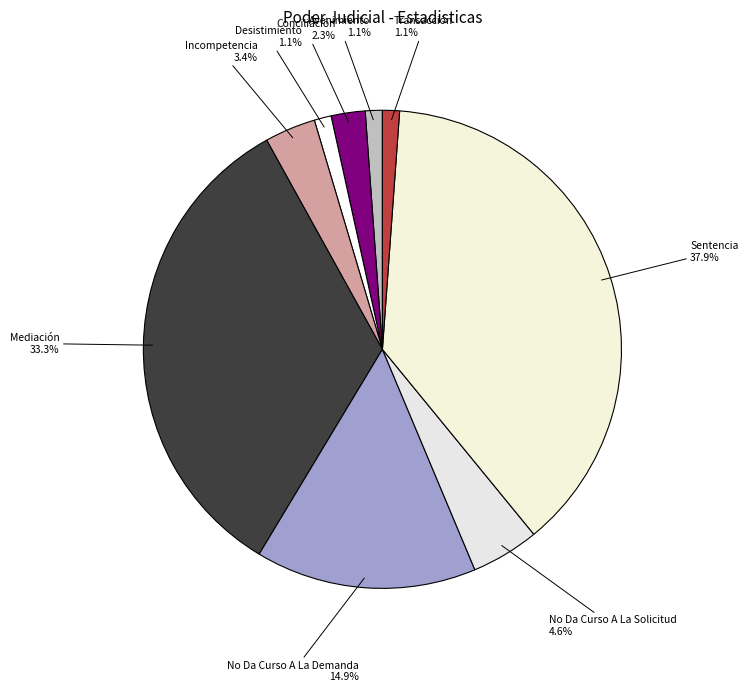

What is the largest slice in the pie chart?

Sentencia